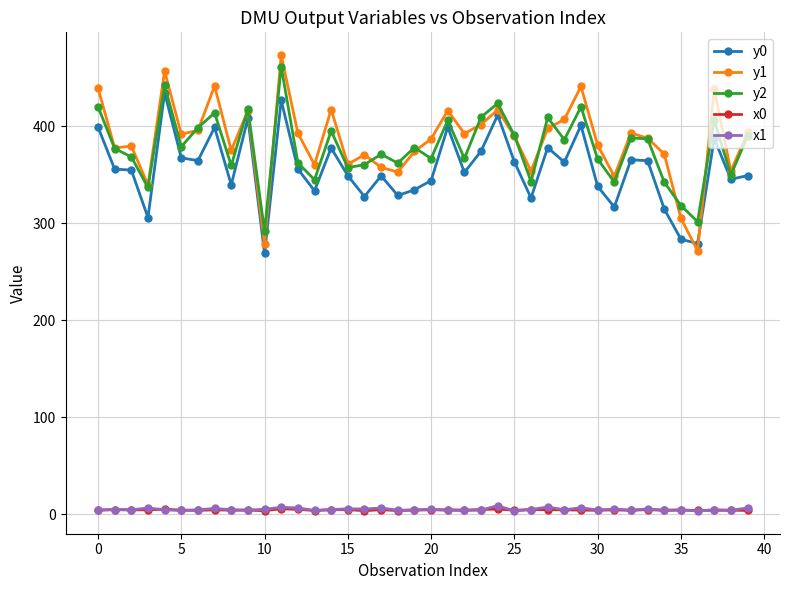

Which series ends up on top after the final intersection of y0 and y1?

y1